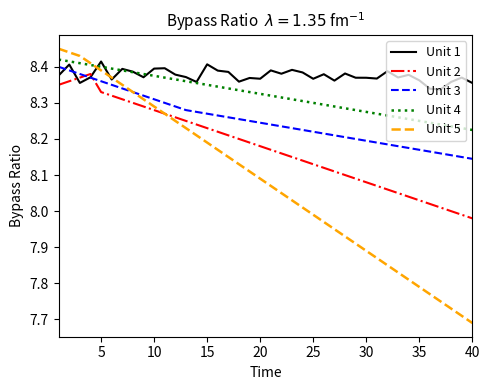

List the series in order of their overall mean, highest first.

Unit 1, Unit 4, Unit 3, Unit 2, Unit 5